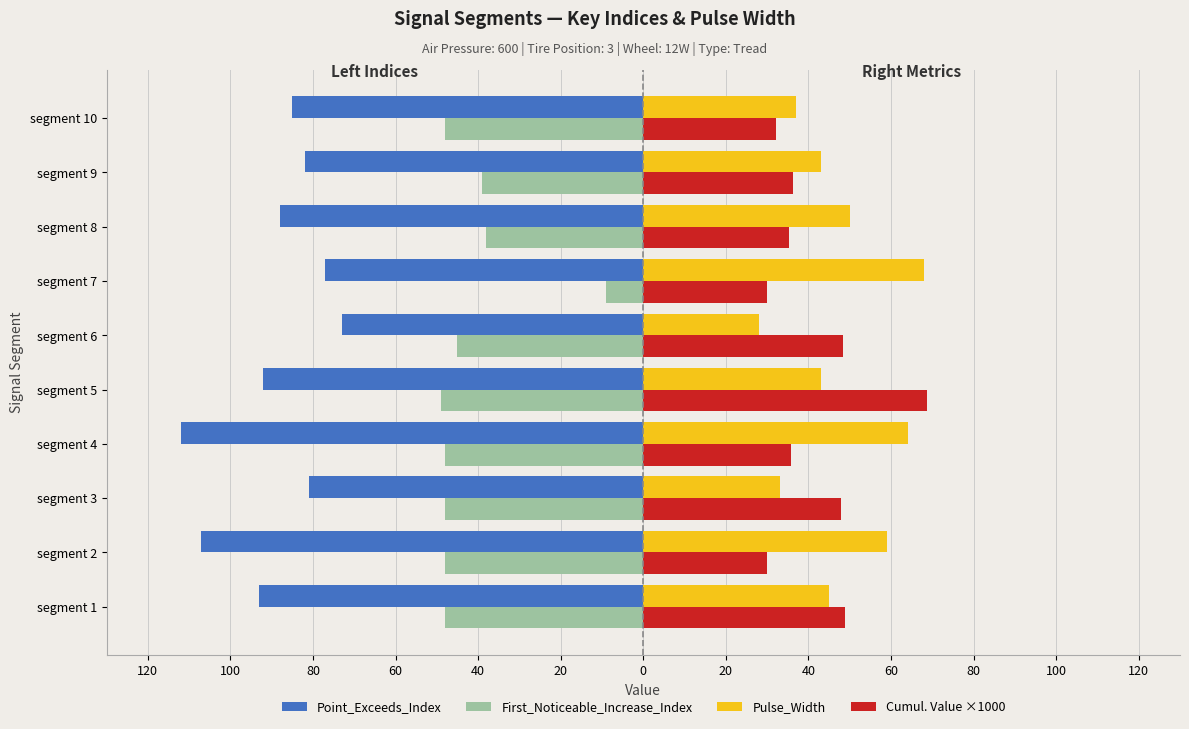

What are all the series names shown in the legend?

Point_Exceeds_Index, First_Noticeable_Increase_Index, Pulse_Width, Cumul. Value ×1000